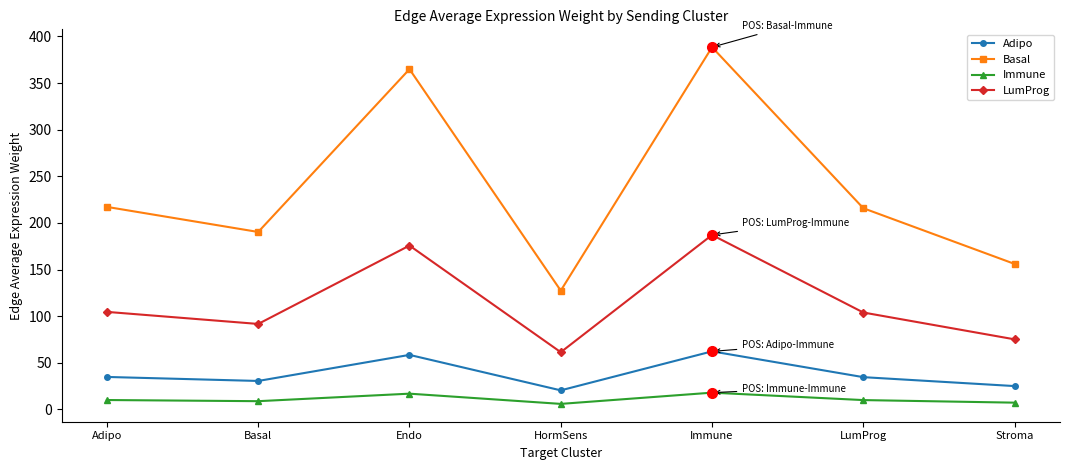

Between Basal and Stroma, which series saw the biggest shift?

Basal